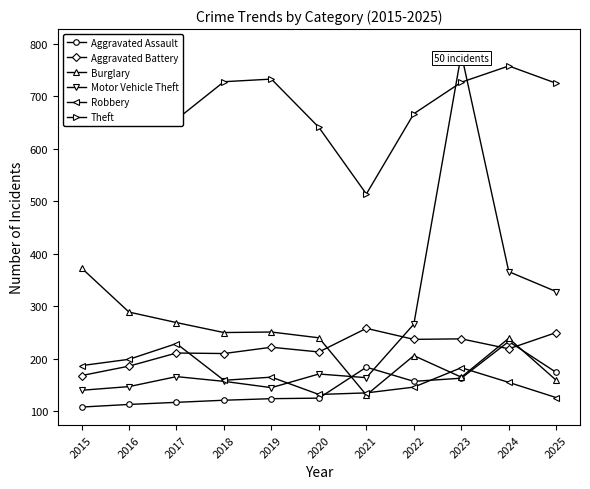

How many values in the Motor Vehicle Theft series are below 166?

5